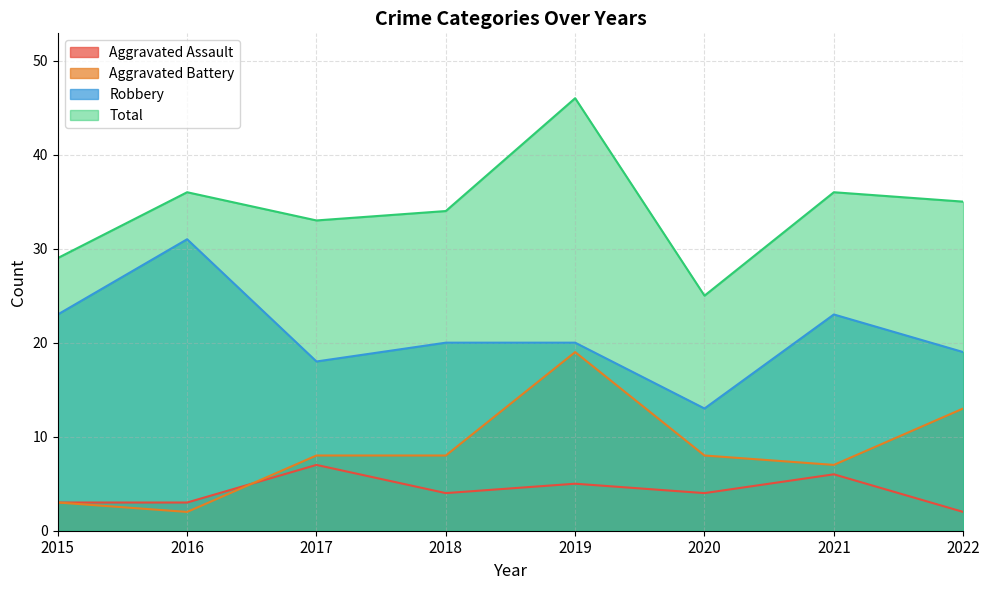

At 2020, list the series in order from smallest to largest.

Aggravated Assault, Aggravated Battery, Robbery, Total